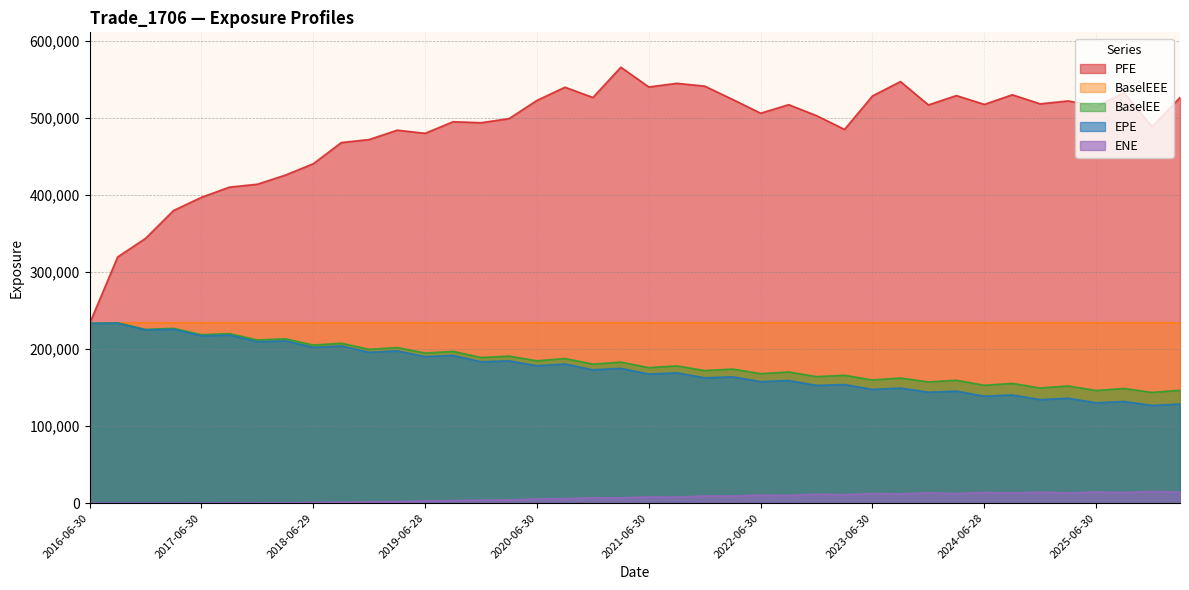

What is the difference between the second highest and second lowest values in the BaselEE series?

87100.0